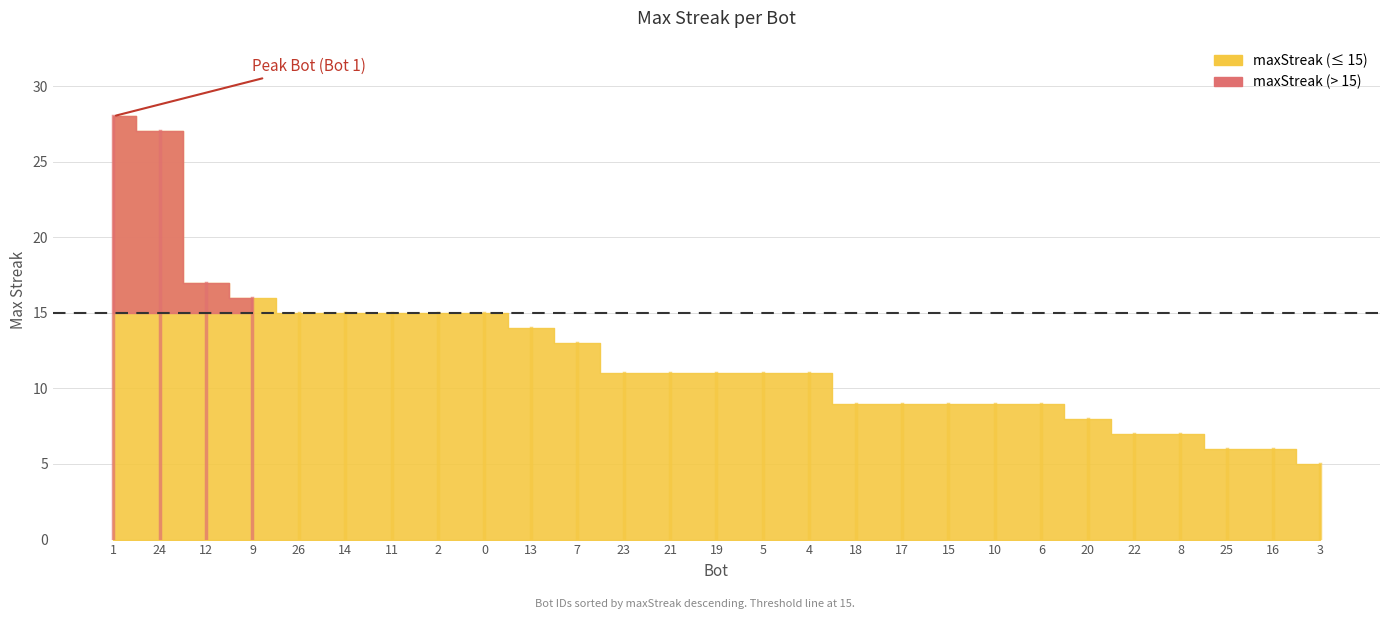

What is the ratio of the value at 4 to the value at 1?

0.4